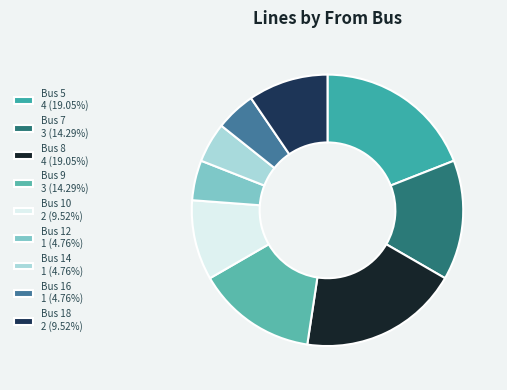

How many segments does this pie chart have?

9